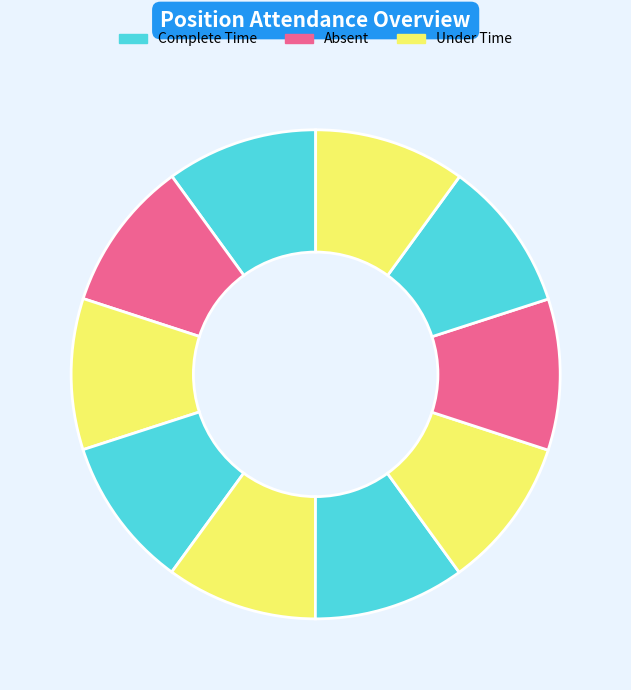

How many slices are in this pie chart?

10